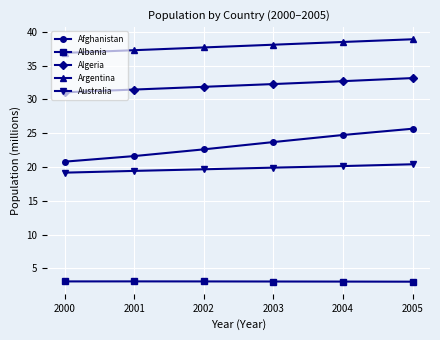

What is the value of the Australia point at the 3rd from the left?

19.7